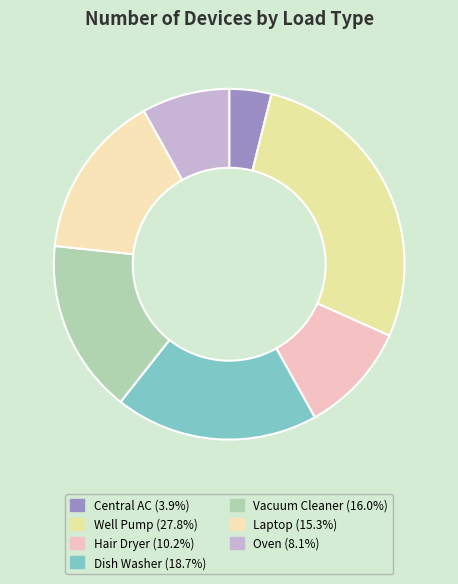

To the nearest percent, what portion does Laptop represent?

15%